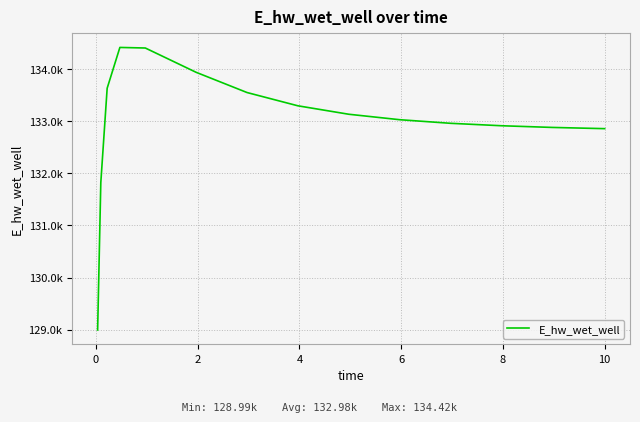

Does the chart display data point markers on the line(s)?

No